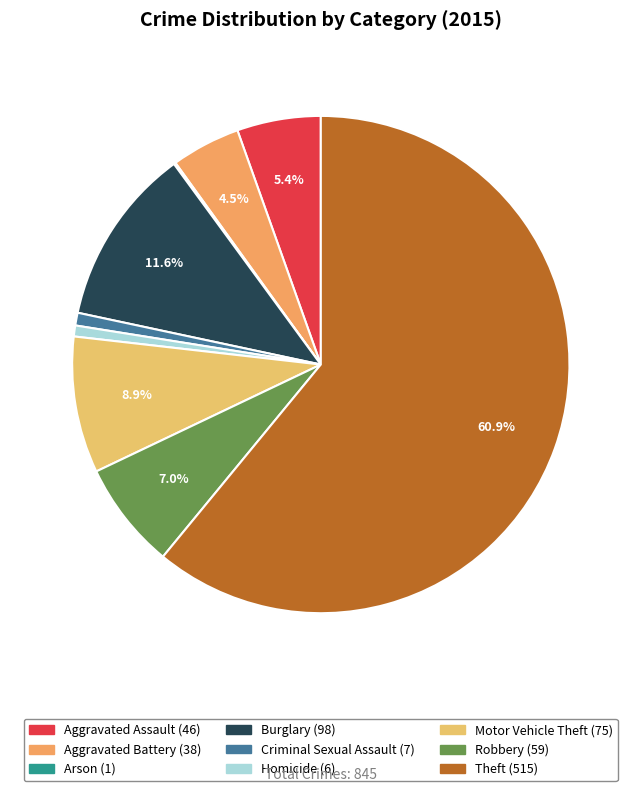

Count the number of slices in the pie.

9